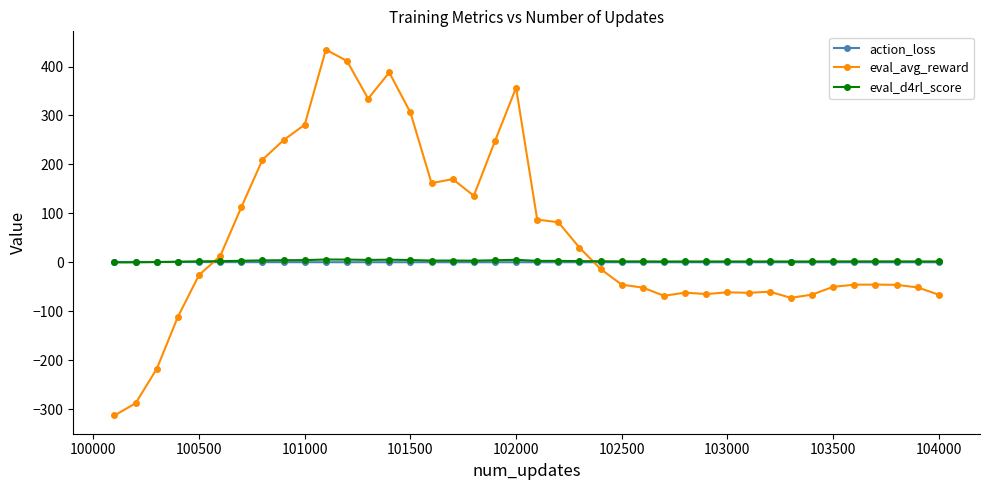

After their last crossing, which series has the higher values: action_loss or eval_avg_reward?

action_loss